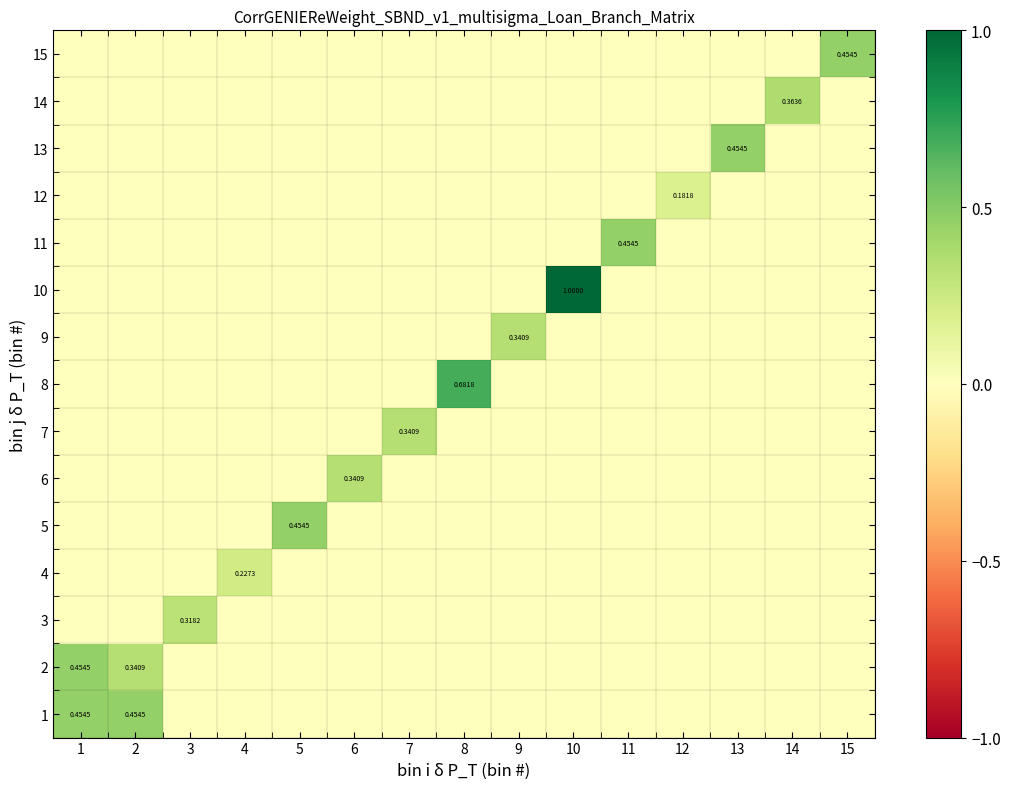

At which category is the sum across all series the highest?

10